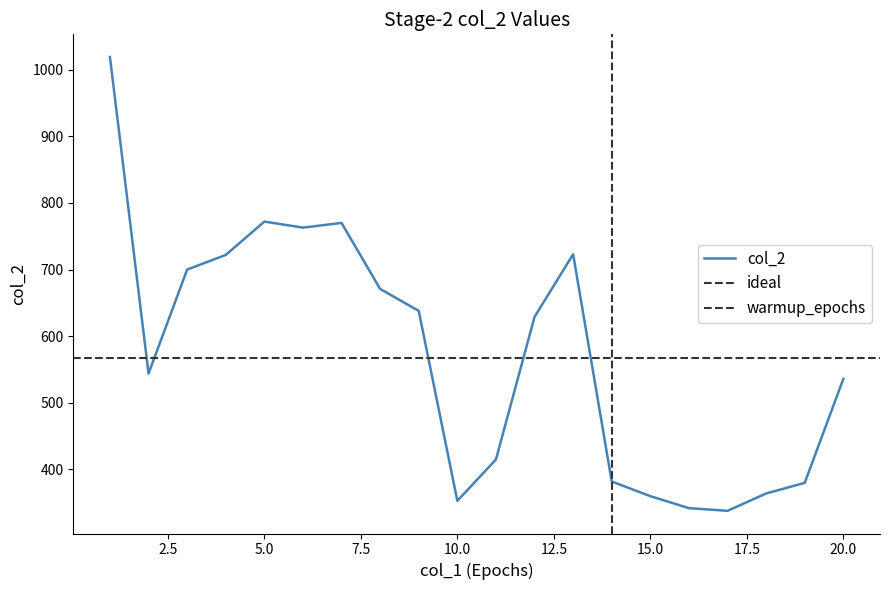

True or false: col_4 and col_3 cross at least once.

False